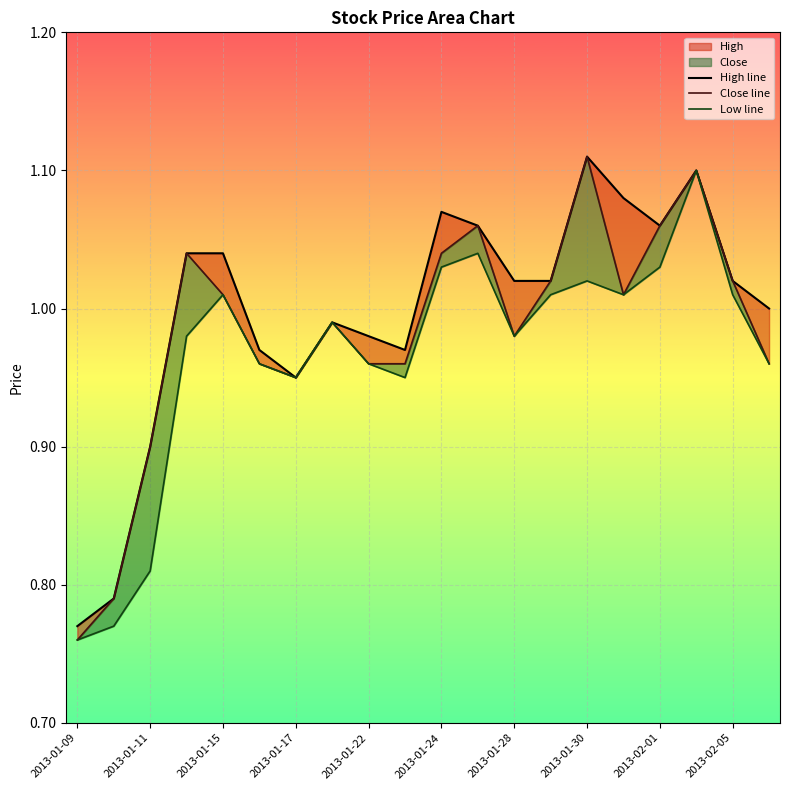

How many lines are shown in the chart?

3